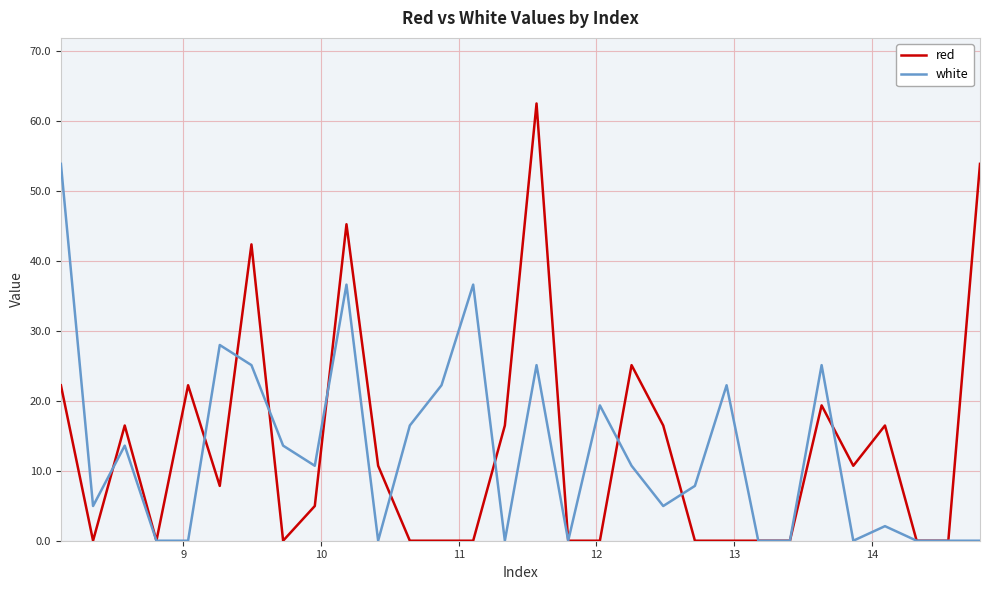

What is the greatest value displayed?

62.5